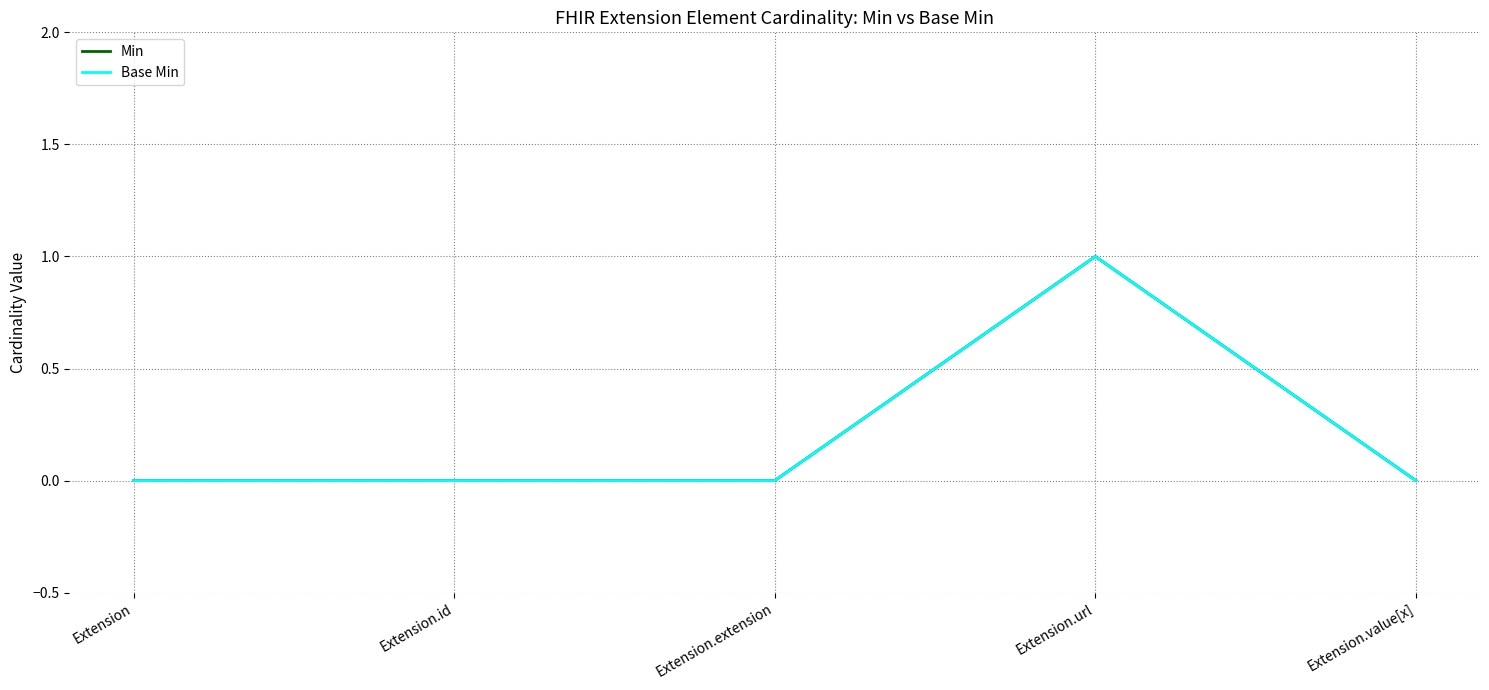

At how many categories does at least one series exceed 0?

1